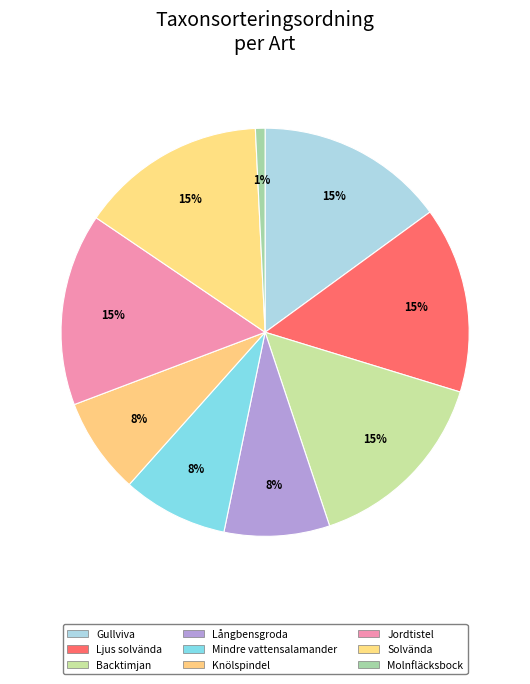

How many slices are in this pie chart?

9